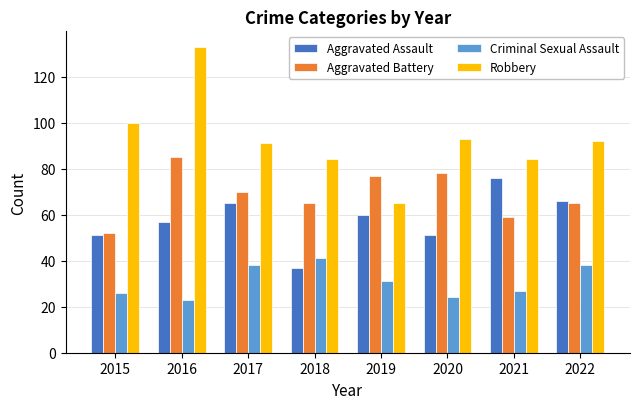

What is the average value of the Aggravated Battery series?

69